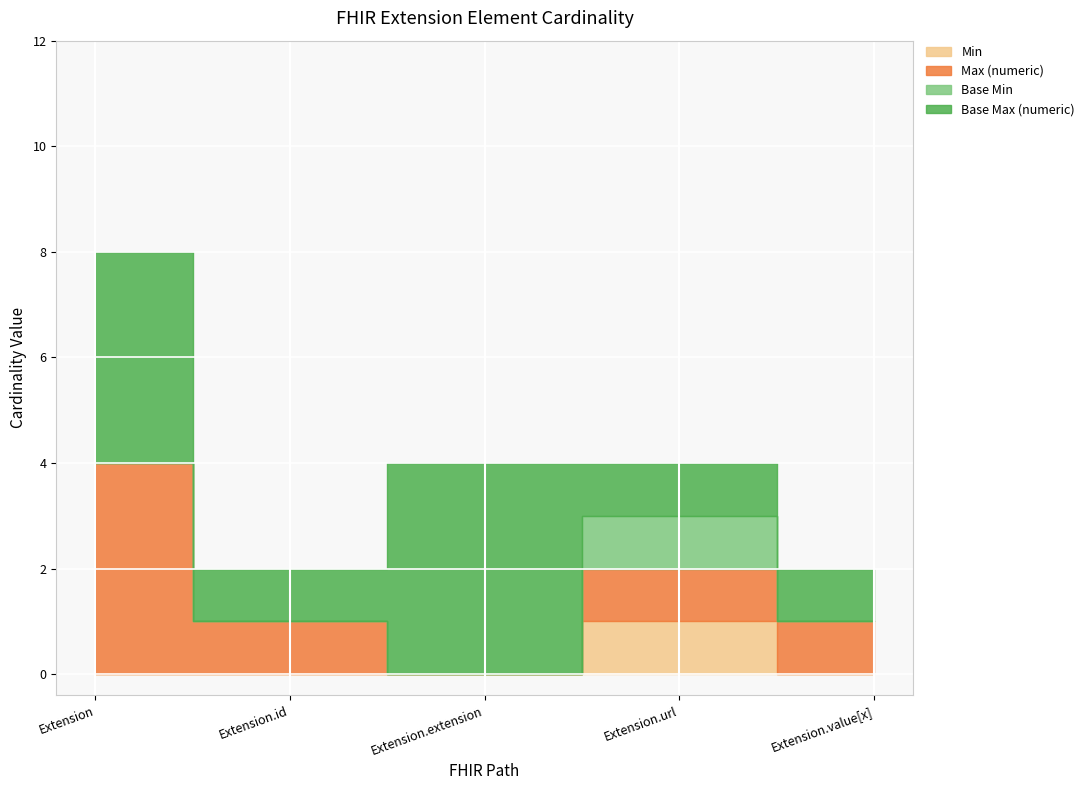

True or false: Base Max (numeric) and Max (numeric) cross at least once.

False